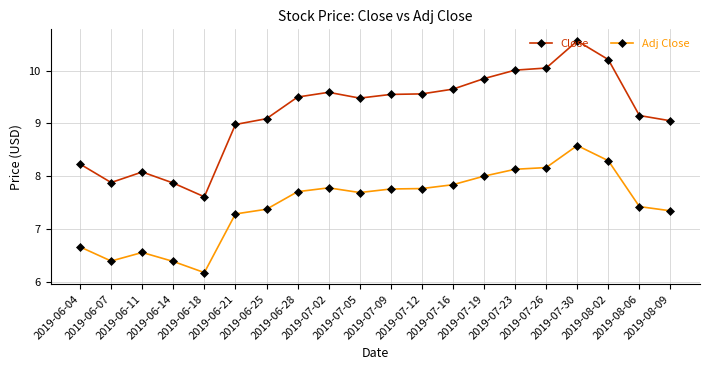

Which category has the lowest value in the Close series?

2019-06-18